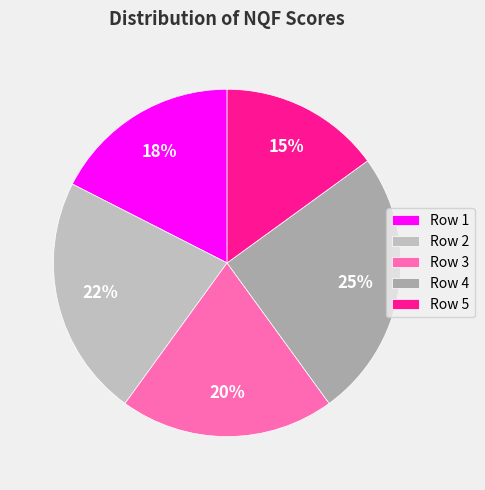

How many segments does this pie chart have?

5